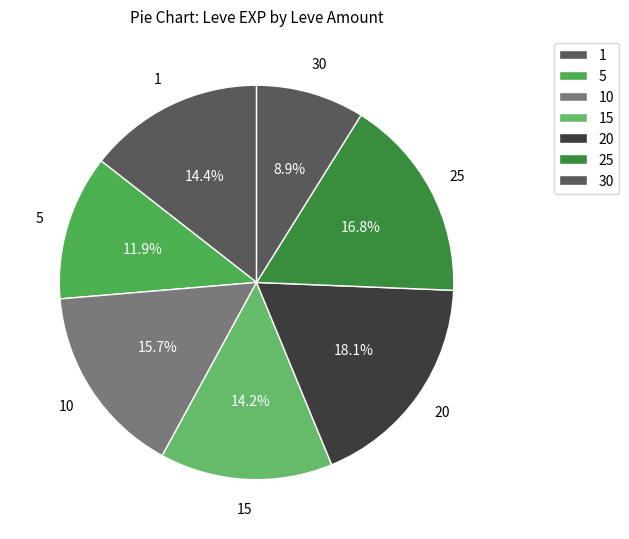

How many slices are in this pie chart?

7